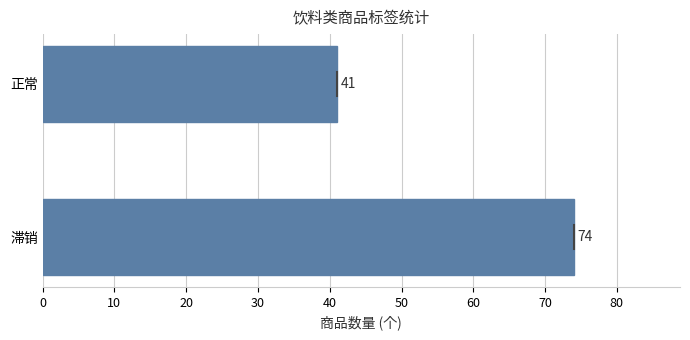

Count the values in the range 41 to 74.

2